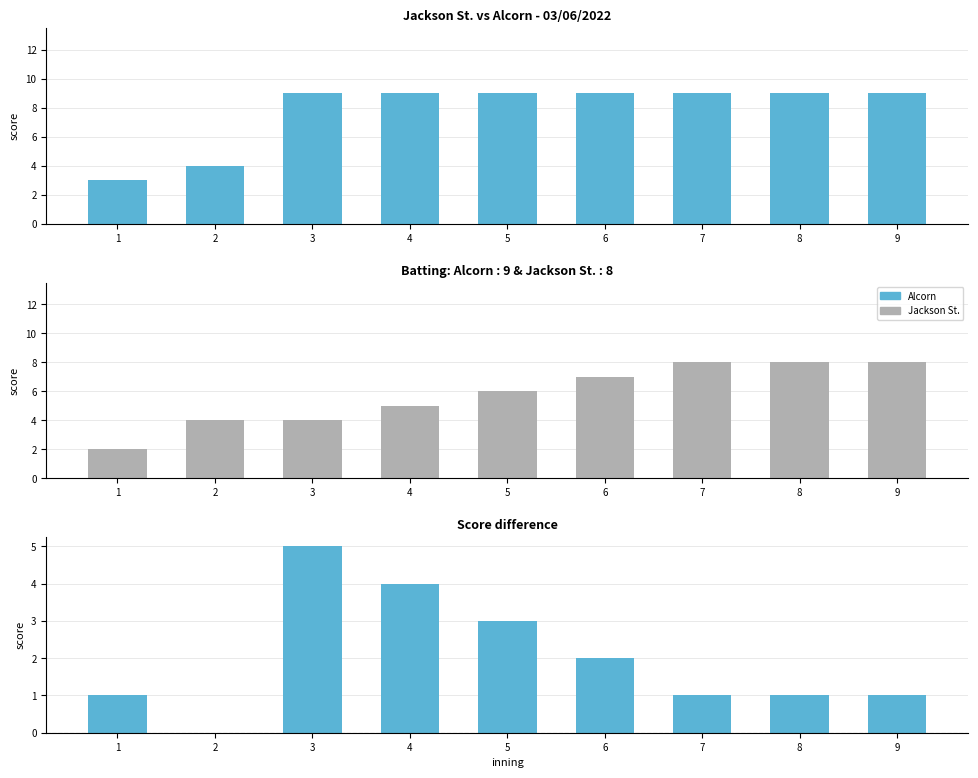

Reading left to right, extract all data points from this chart.

Alcorn: 3	4	9	9	9	9	9	9	9
Jackson St.: 2	4	4	5	6	7	8	8	8
Score difference: 1	0	5	4	3	2	1	1	1